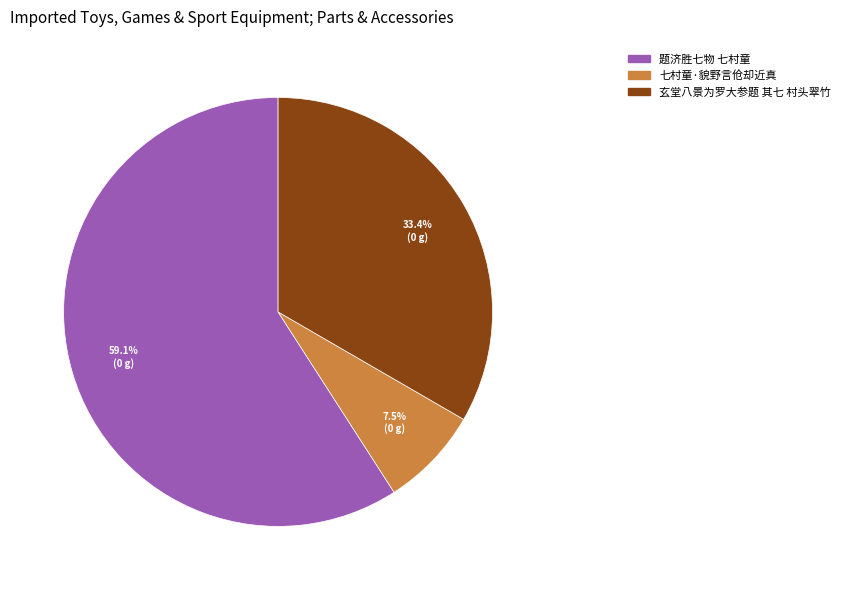

Which slice is the smallest?

七村童·貌野言伧却近真